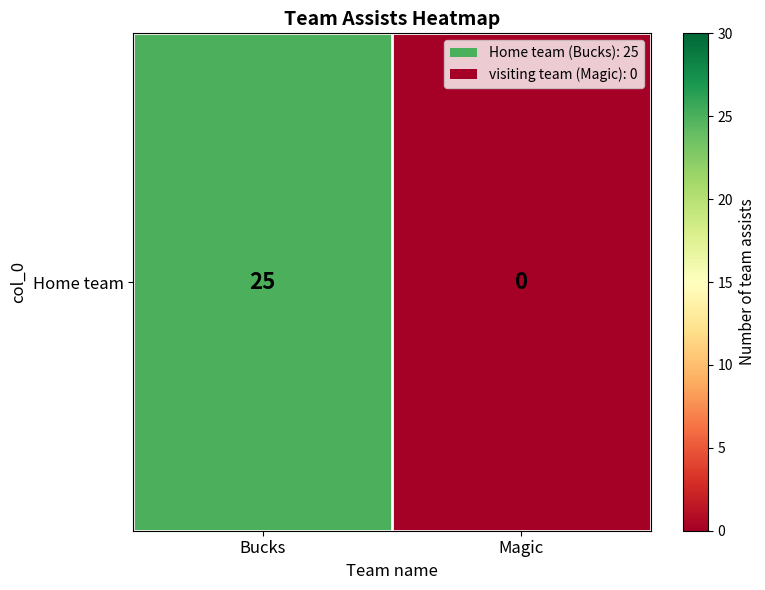

The value at Magic is 13. True or false?

False